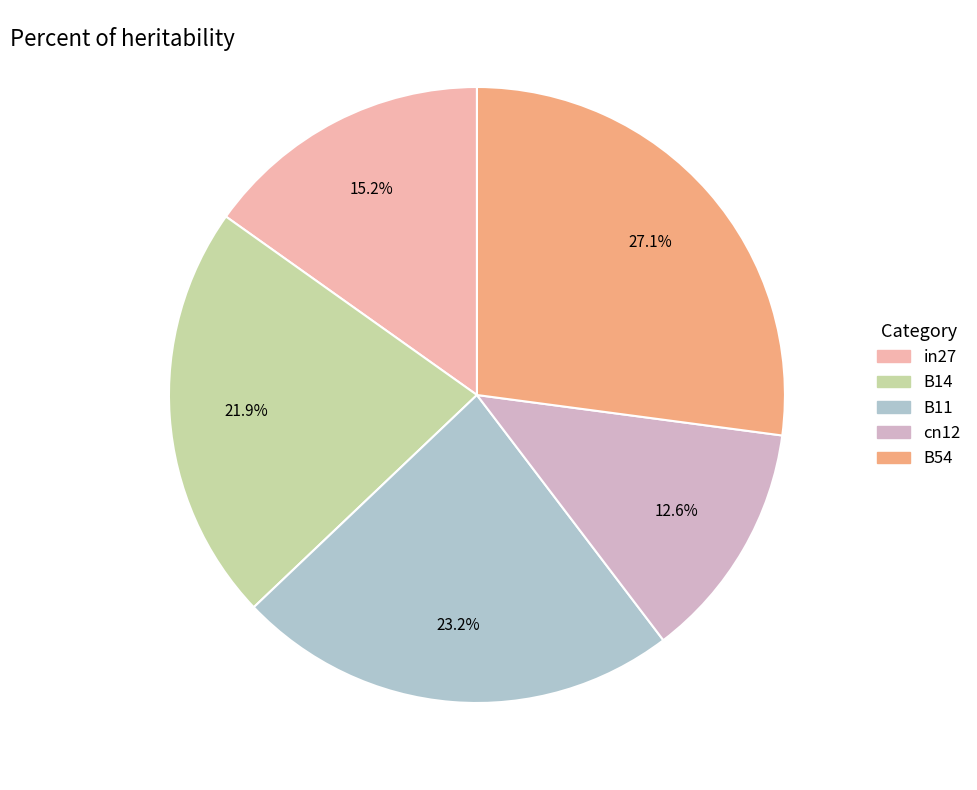

Is B14 the majority of the pie?

No